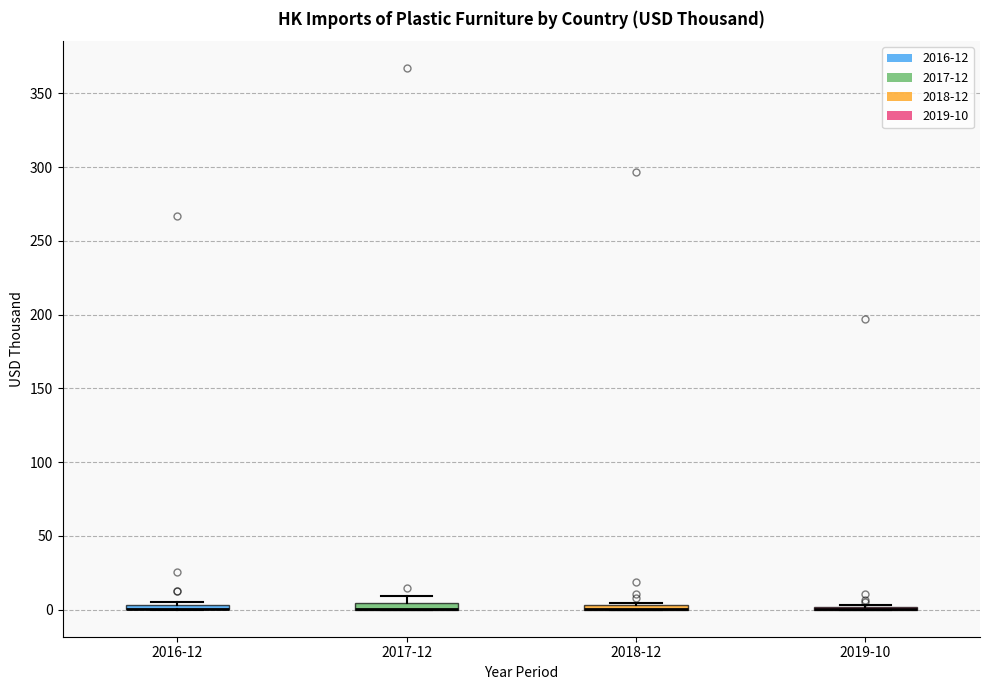

Where is the upper edge of the box for 2018-12 on the y-axis? The values are not printed on the chart, so give them approximately, as read against the axis.

5